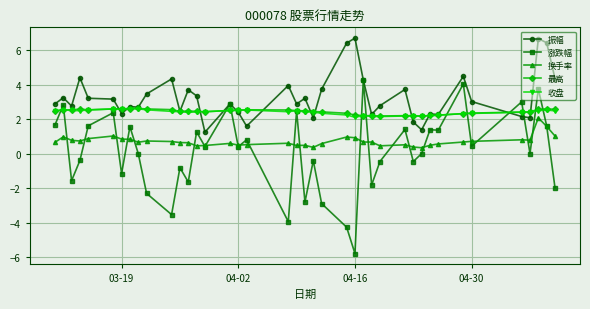

Which series has the widest spread of values?

涨跌幅